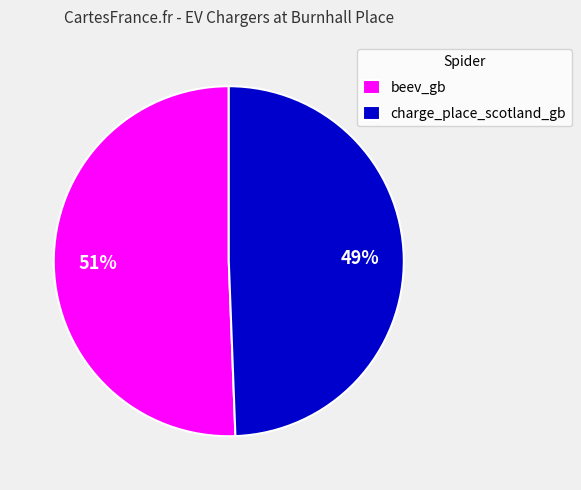

What percentage is the beev_gb slice, to the nearest percent?

51%